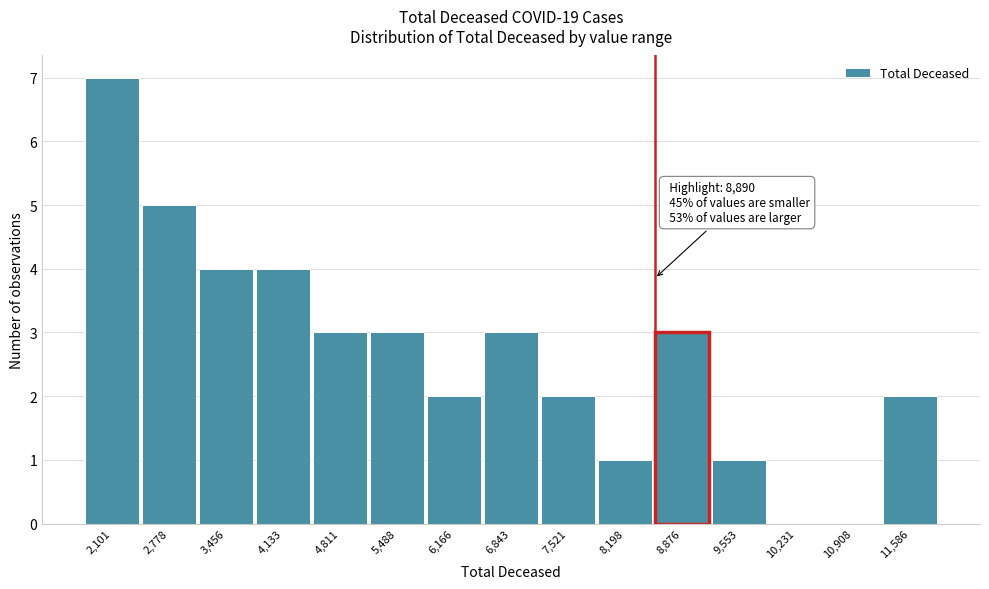

Reading left to right, transcribe all the data shown in this chart.

2,101=7	2,778=5	3,456=4	4,133=4	4,811=3	5,488=3	6,166=2	6,843=3	7,521=2	8,198=1	8,876=3	9,553=1	10,231=0	10,908=0	11,586=2